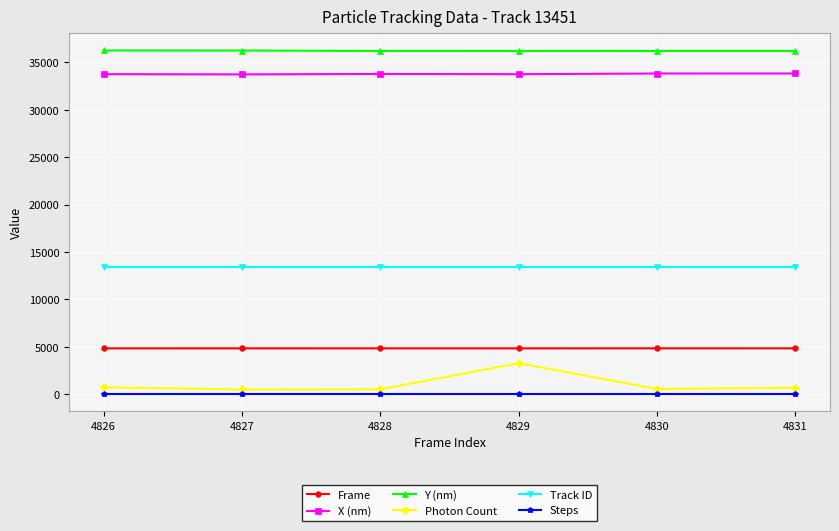

Which series has the widest spread of values?

Photon Count